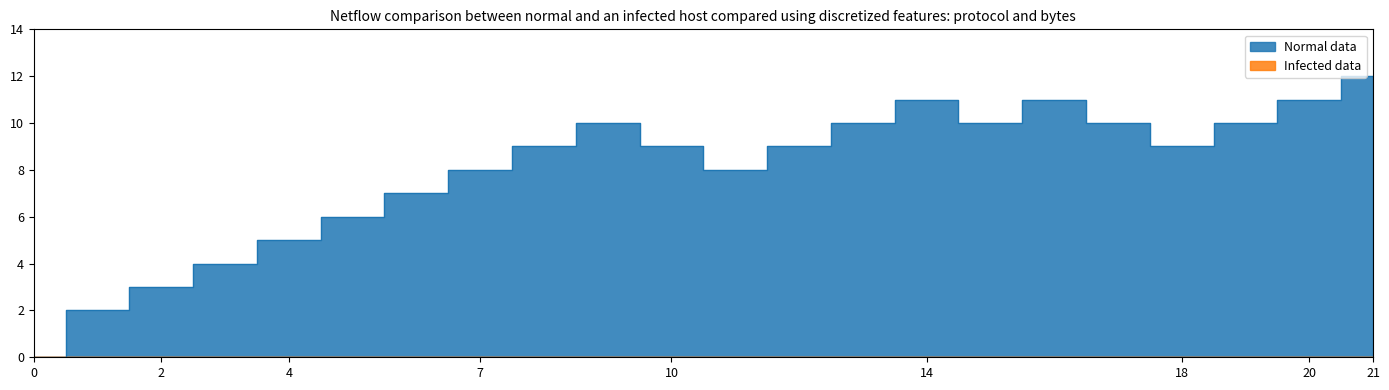

How many lines are shown in the chart?

1